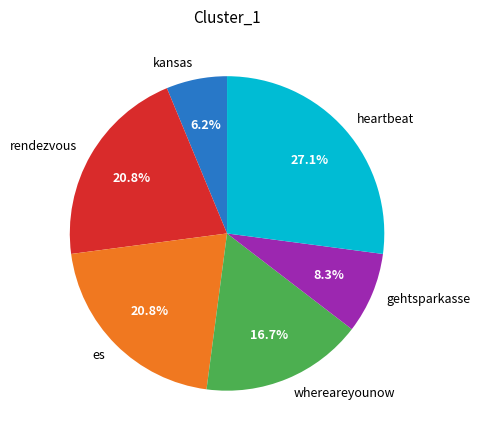

To the nearest percent, what is the difference between the largest and smallest slice percentages?

21%